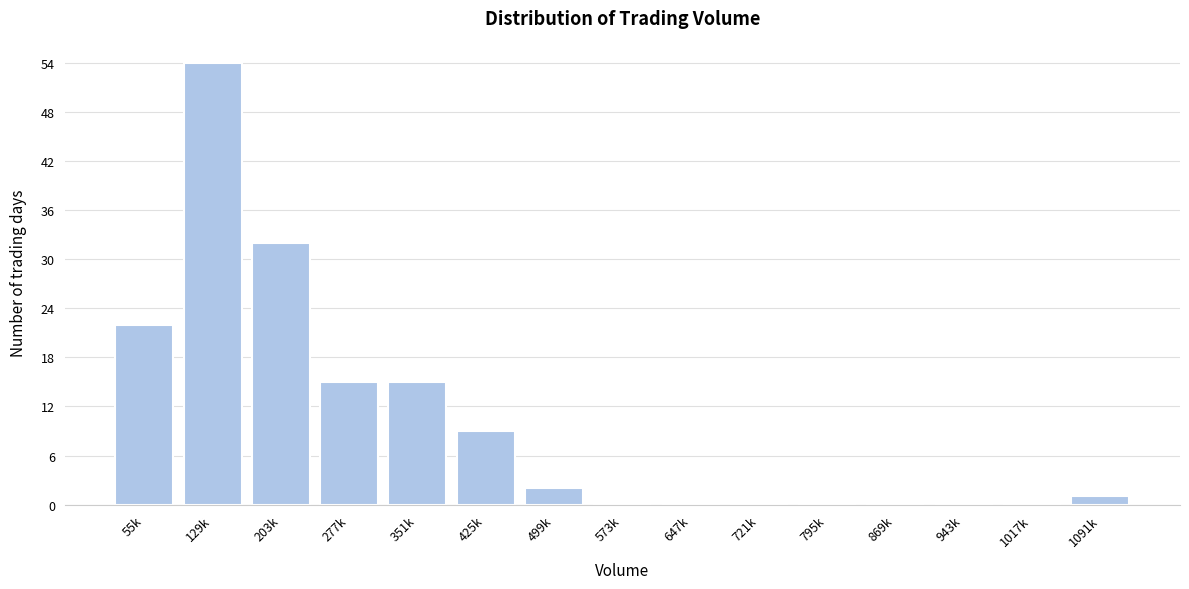

Reading right to left, list all the values displayed in this chart.

1091k=1	1017k=0	943k=0	869k=0	795k=0	721k=0	647k=0	573k=0	499k=2	425k=9	351k=15	277k=15	203k=32	129k=54	55k=22